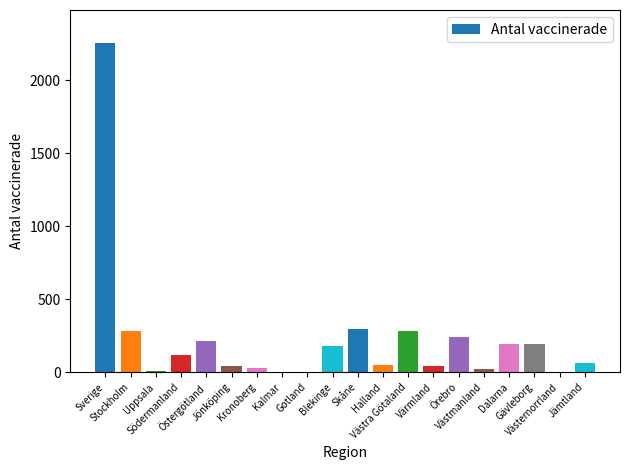

Rank the categories by value from lowest to highest.

Kalmar, Gotland, Västernorrland, Uppsala, Västmanland, Kronoberg, Jönköping, Värmland, Halland, Jämtland, Södermanland, Blekinge, Dalarna, Gävleborg, Östergötland, Örebro, Västra Götaland, Stockholm, Skåne, Sverige